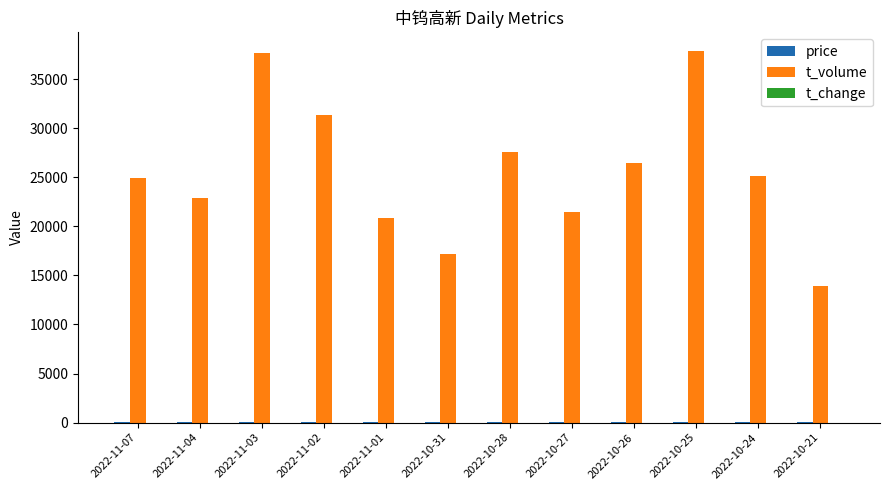

What is the spread (max minus min) of values at 2022-10-28?

27573.0